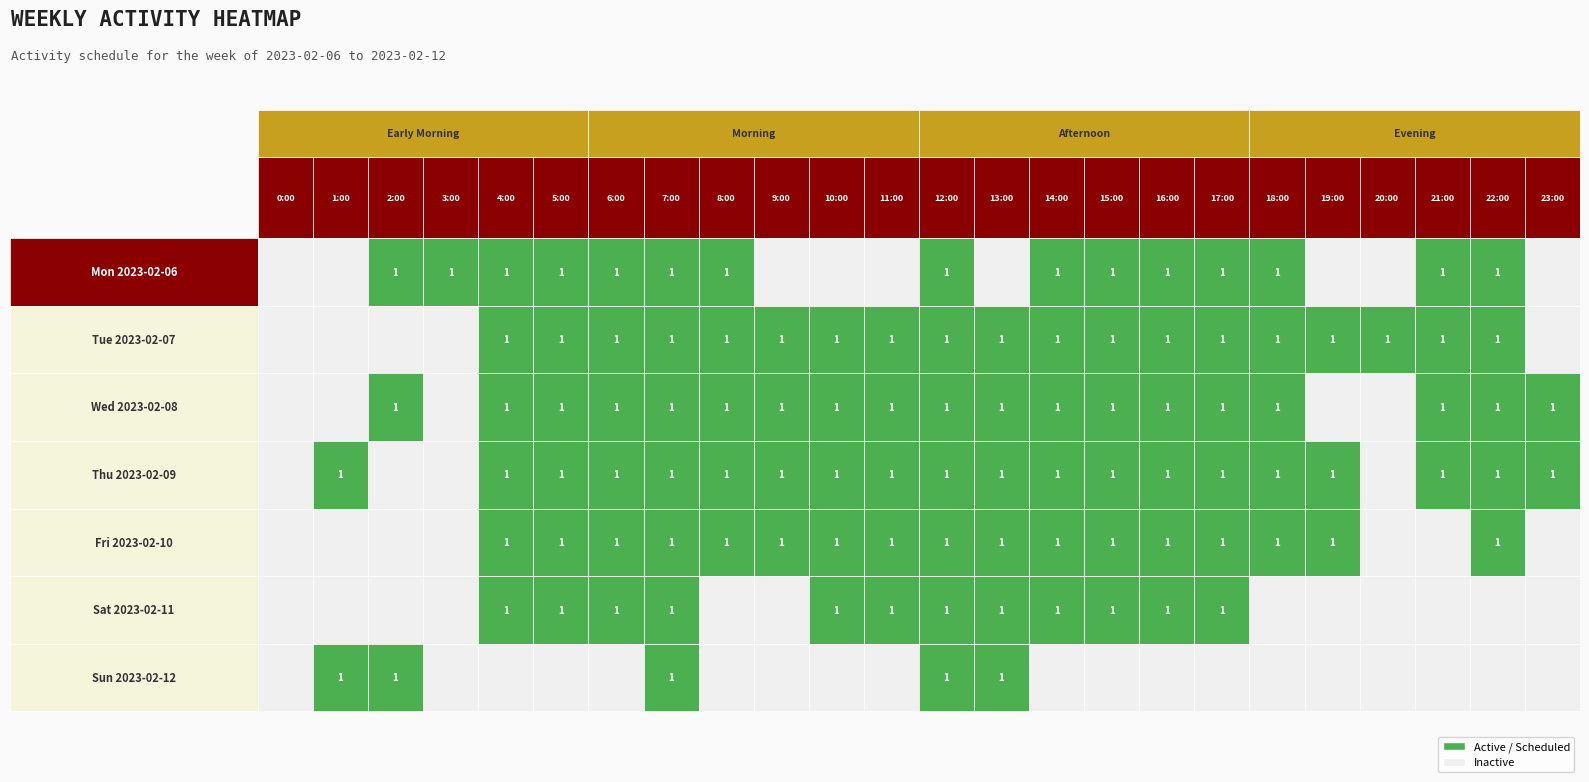

Rank the categories by Mon 2023-02-06 value from lowest to highest.

0:00, 1:00, 9:00, 10:00, 11:00, 13:00, 19:00, 20:00, 23:00, 2:00, 3:00, 4:00, 5:00, 6:00, 7:00, 8:00, 12:00, 14:00, 15:00, 16:00, 17:00, 18:00, 21:00, 22:00